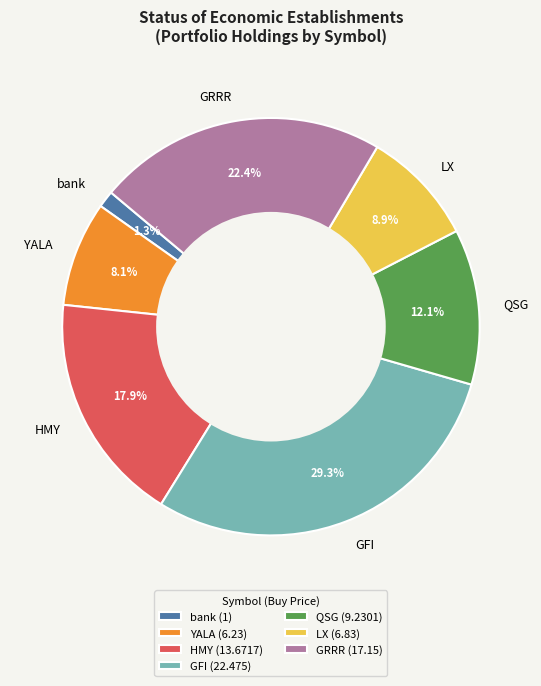

Which slice is the smallest?

bank